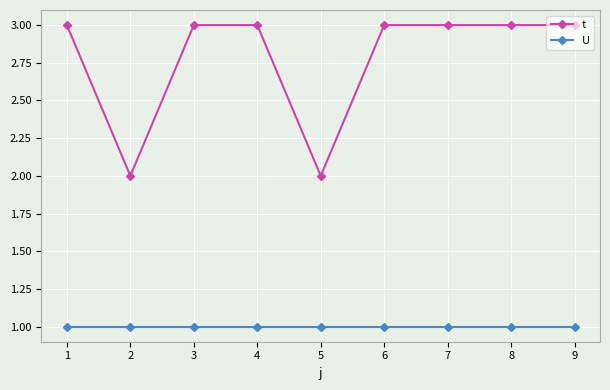

True or false: t and U cross at least once.

False